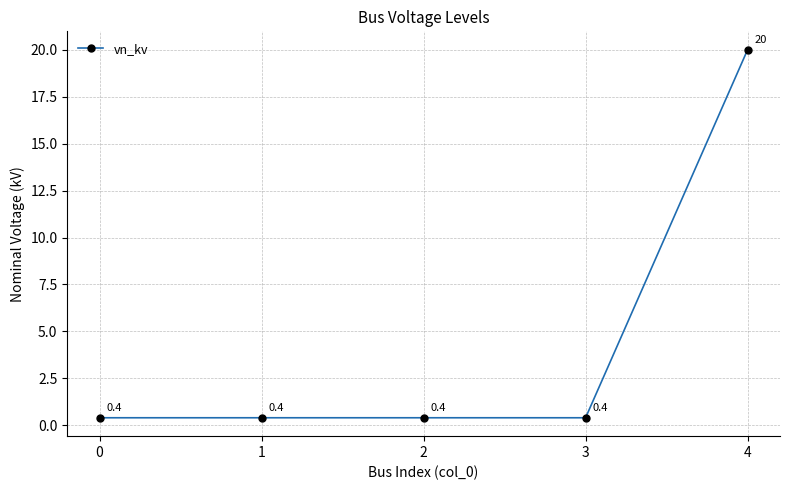

Reading right to left, extract all data points from this chart.

20.0	0.4	0.4	0.4	0.4